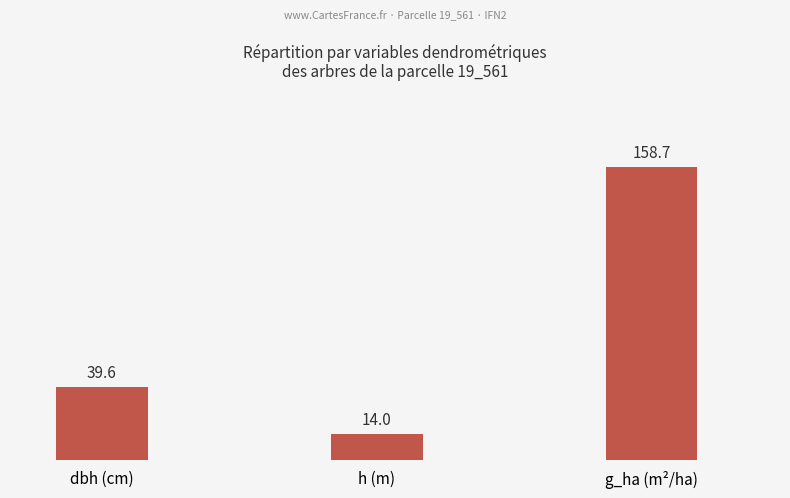

What is the change in value from dbh (cm) to h (m)?

-25.6